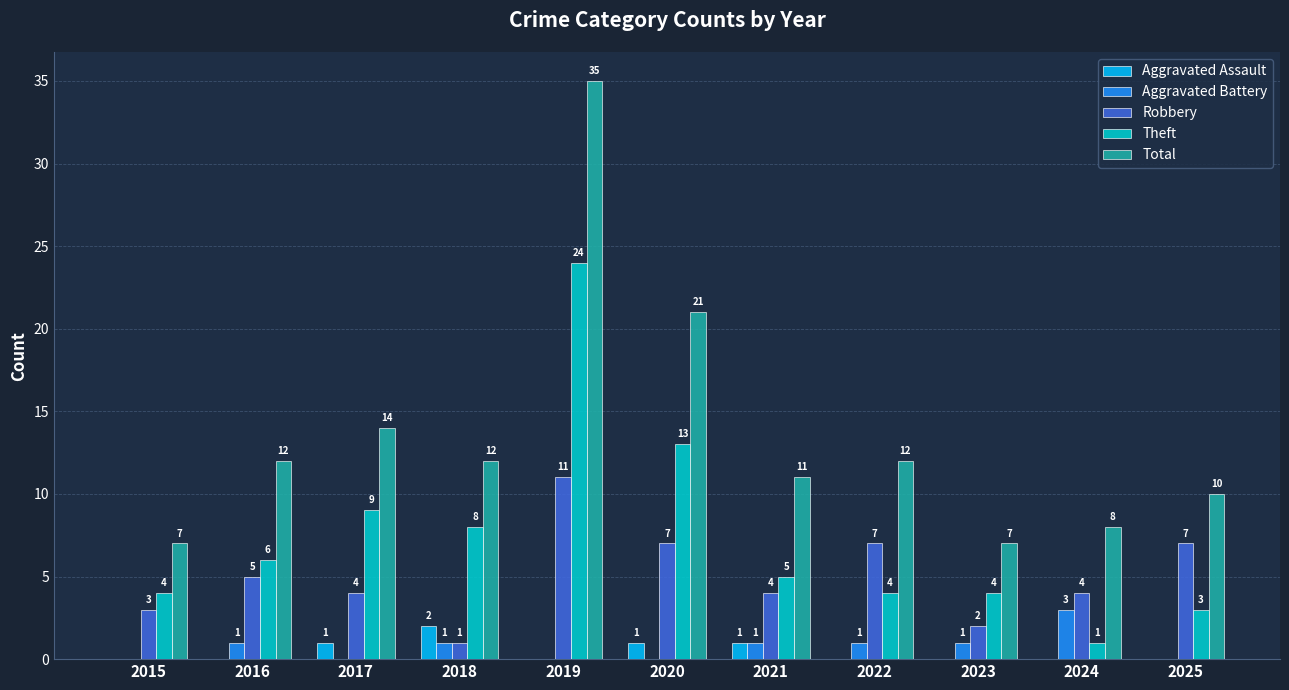

Which category has the highest value in the Aggravated Assault series?

2018